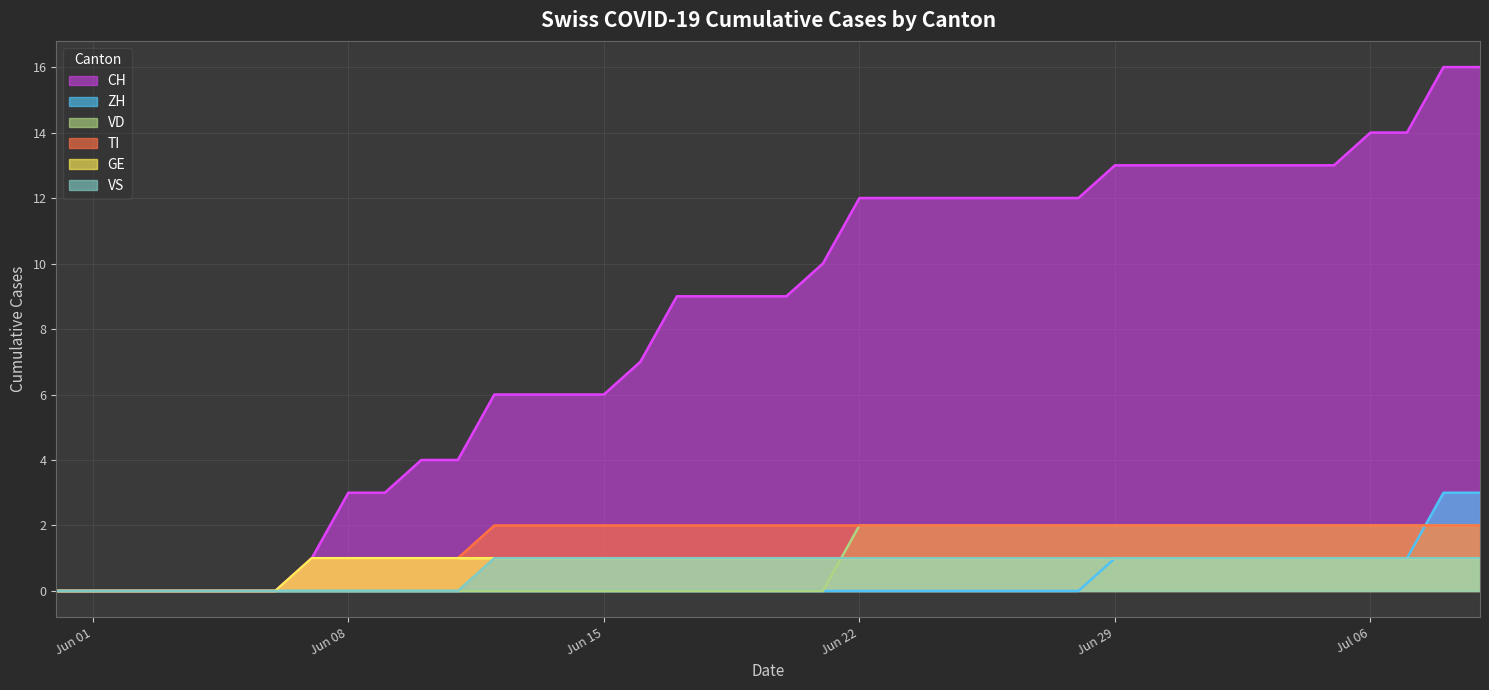

List the series in order of their peak value, highest first.

CH (line), ZH (line), VD (line), TI (line), GE (line), VS (line)